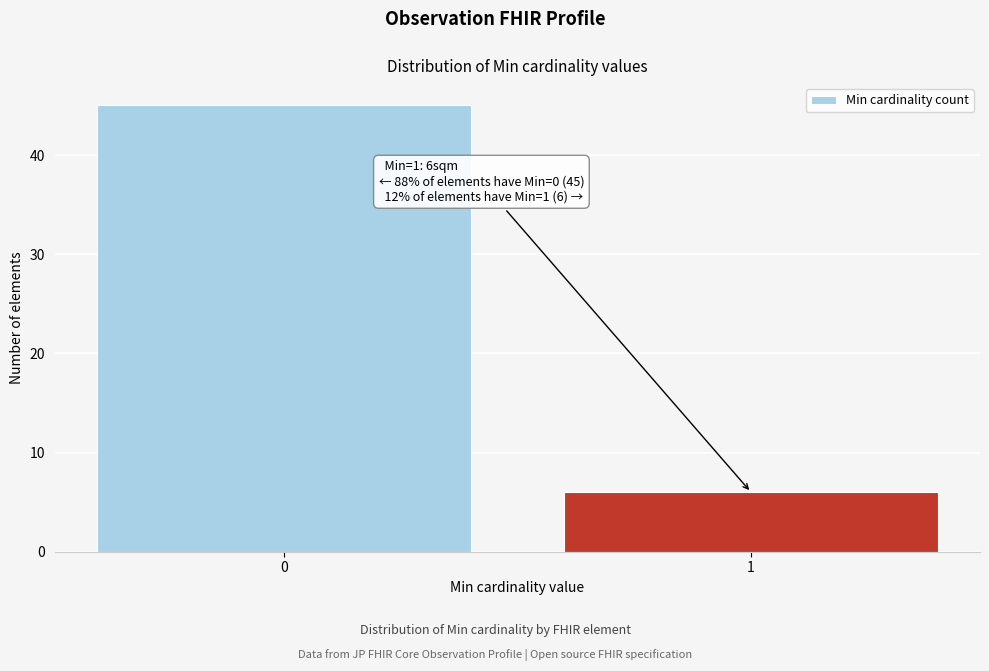

Reading left to right, transcribe all the data shown in this chart.

0=45	1=6